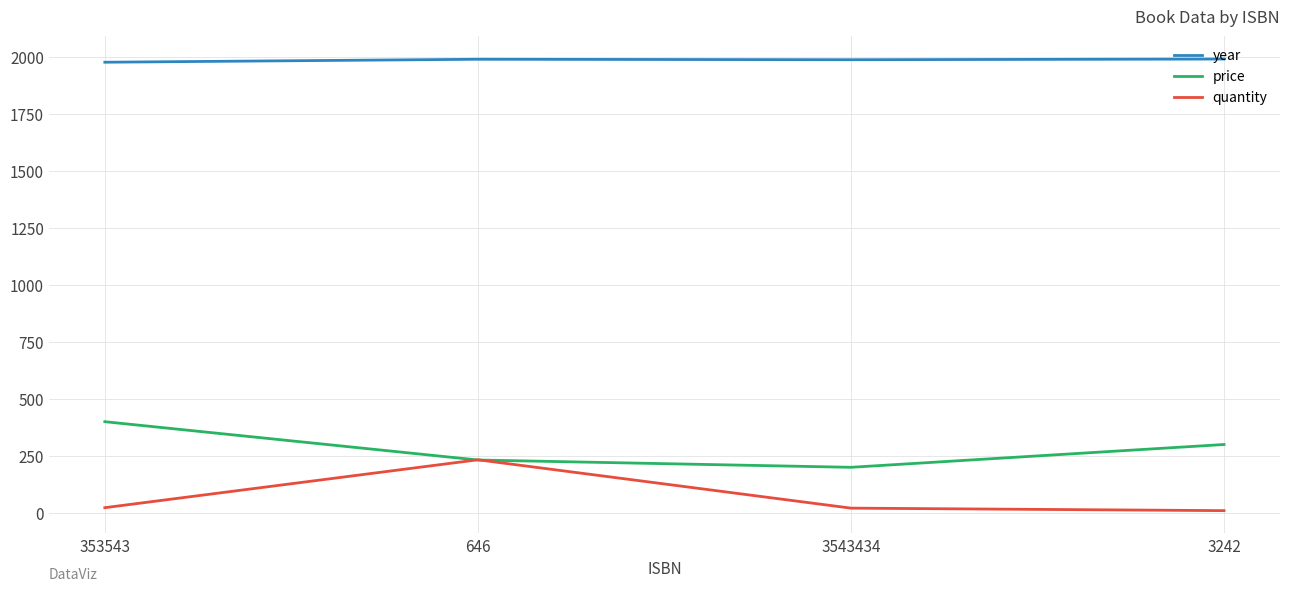

True or false: quantity and year intersect in this chart.

False